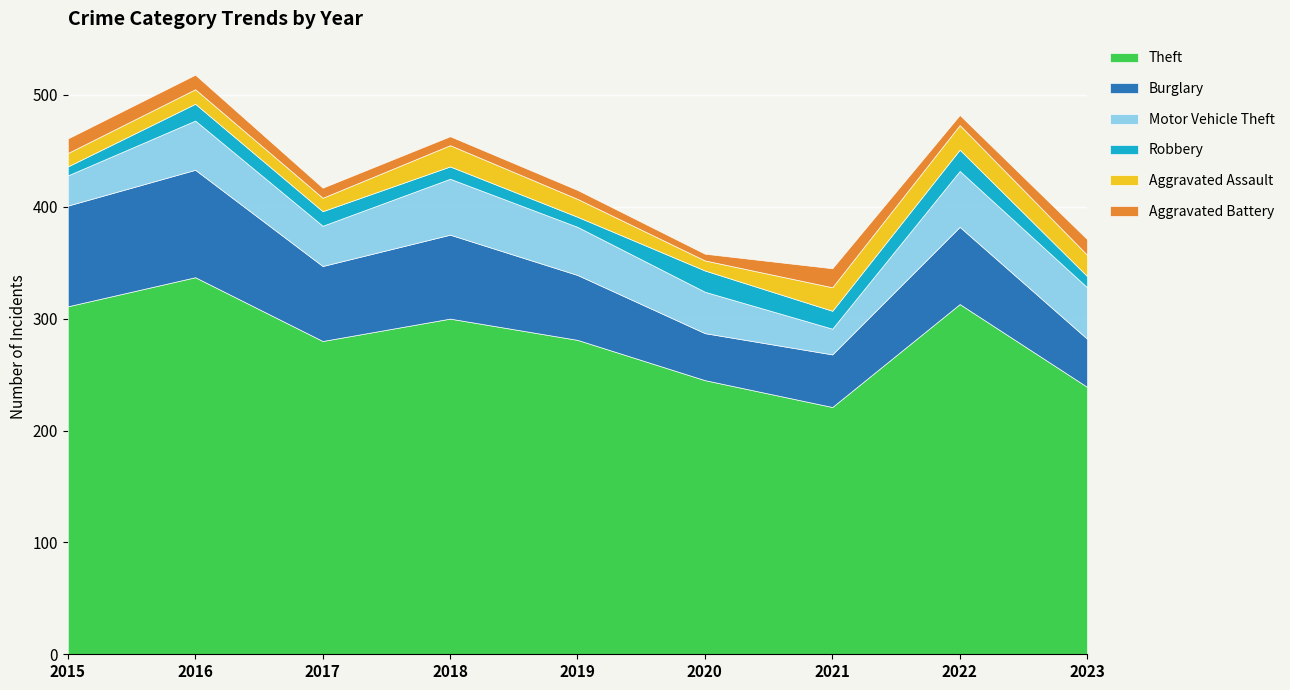

True or false: Robbery has a value of 10 at 2023.

True